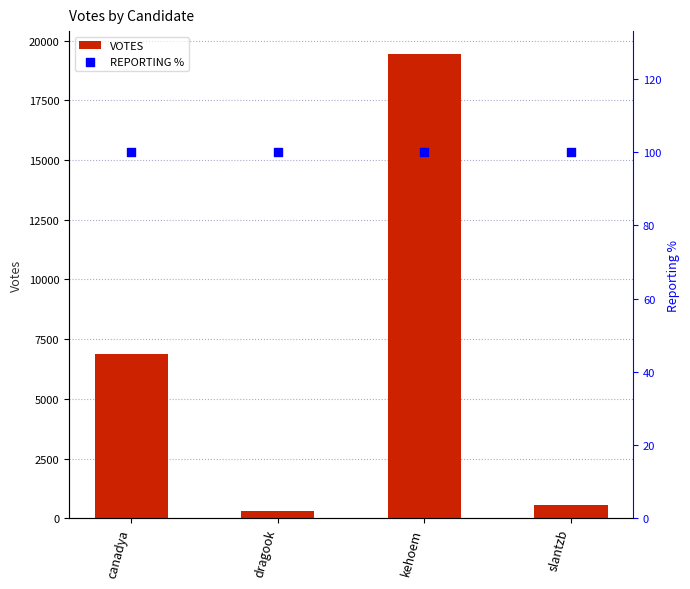

What is the total value across all series at slantzb?

639